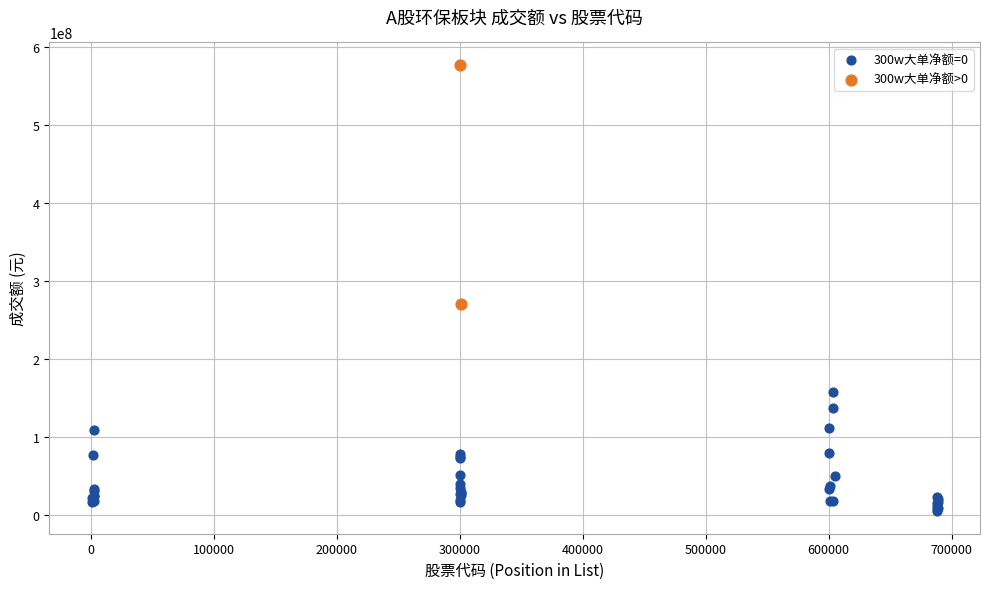

Which series has the widest spread of Y values?

300w大单净额>0